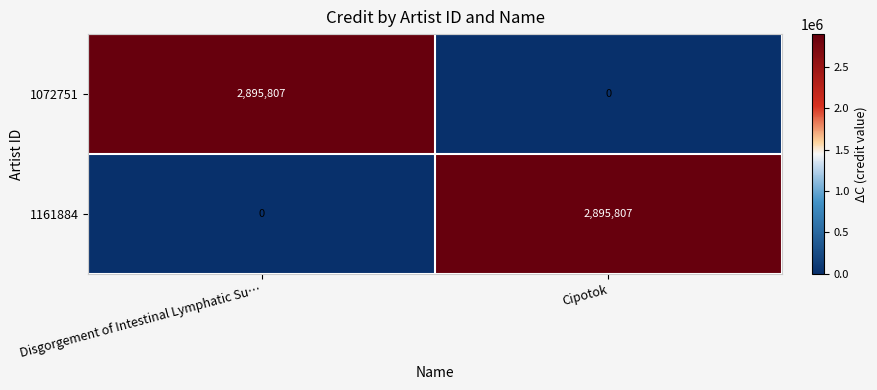

At Cipotok, list the series in order from largest to smallest.

1161884, 1072751